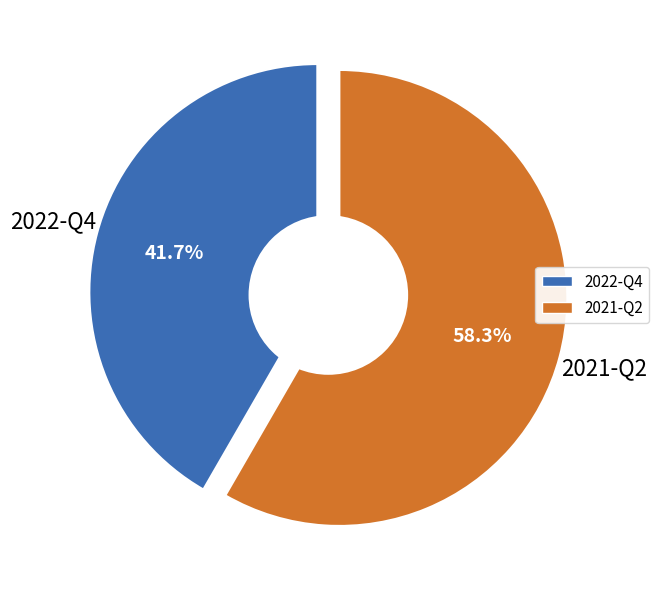

What is the change in value from 2022-Q4 to 2021-Q2?

+2